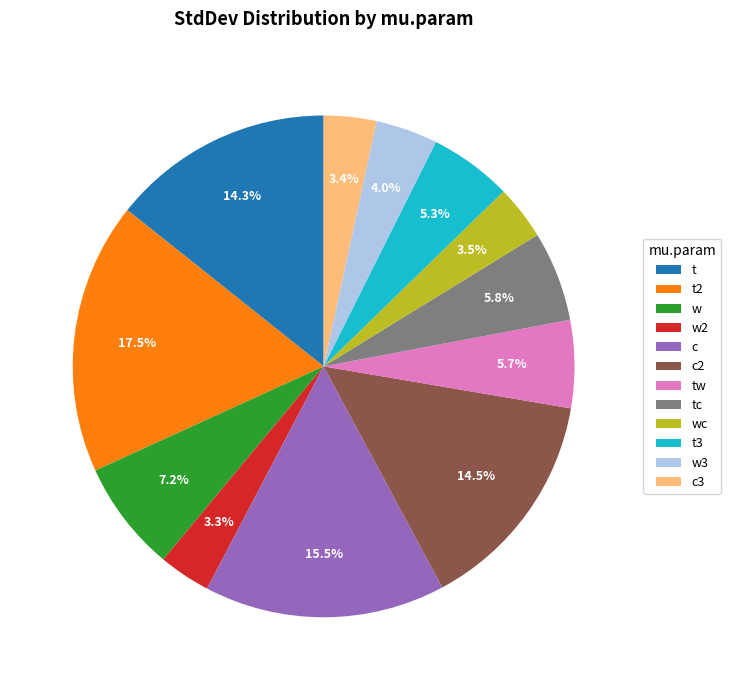

Does t3 account for over 50% of the chart?

No